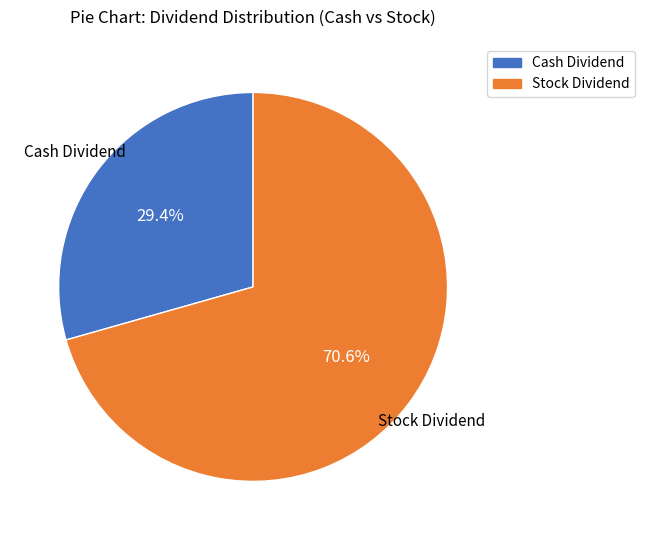

Does any single category account for the majority?

Yes